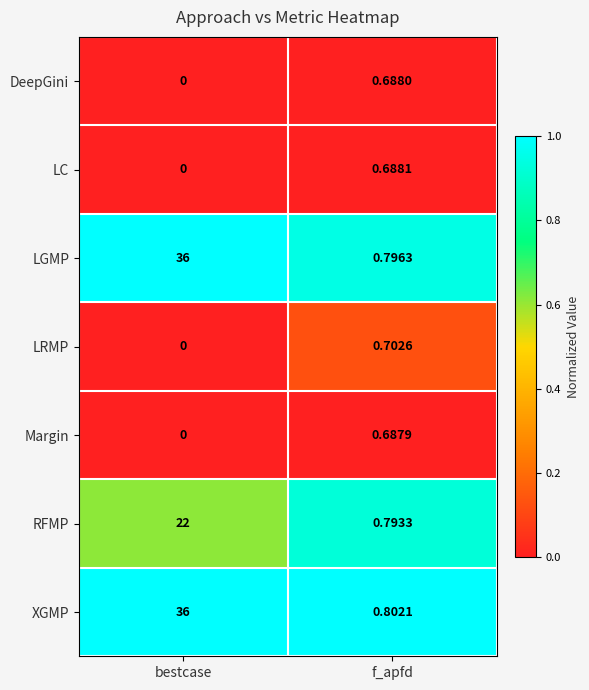

Which label corresponds to the smallest value in the chart?

bestcase